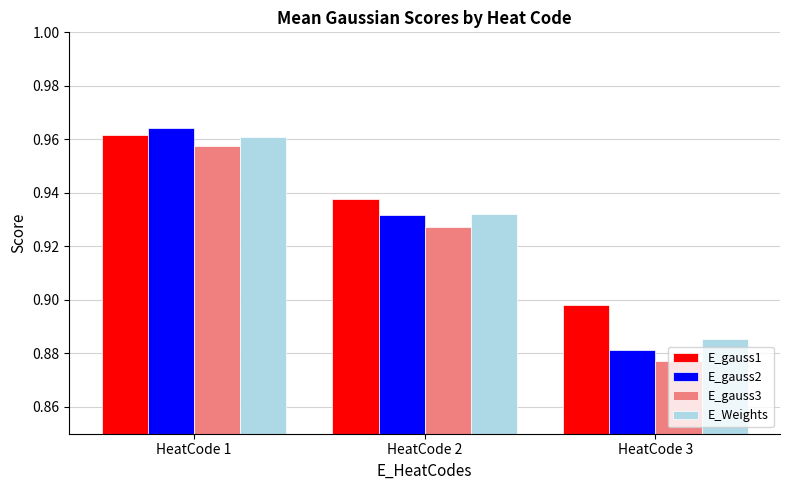

The E_Weights series shows 0.6 at HeatCode 2. True or false?

False